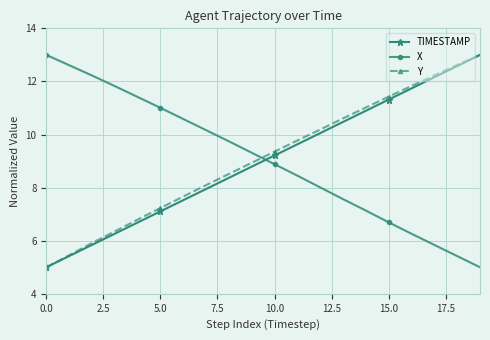

What is the value of the X point at the 19th from the left?

5.4